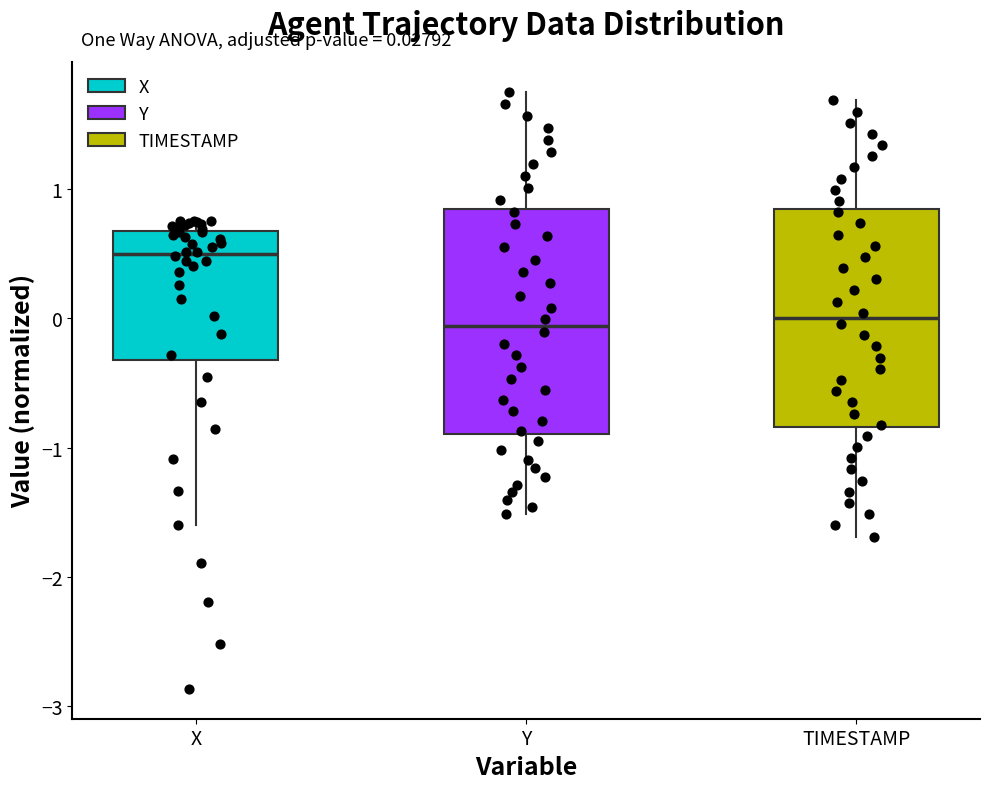

Which box's median line is the highest?

X